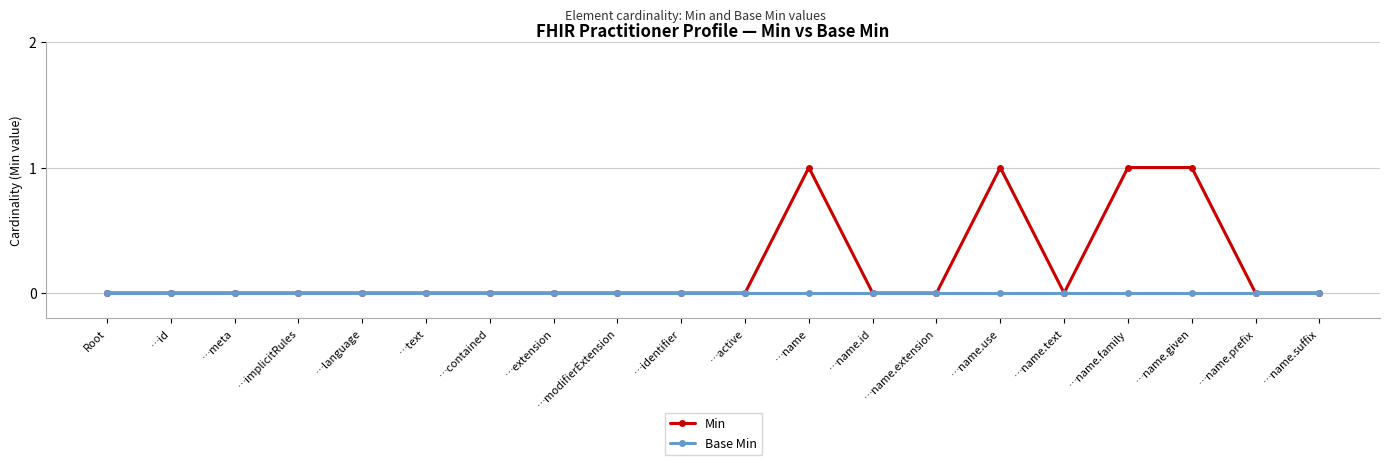

How many lines are shown in the chart?

2